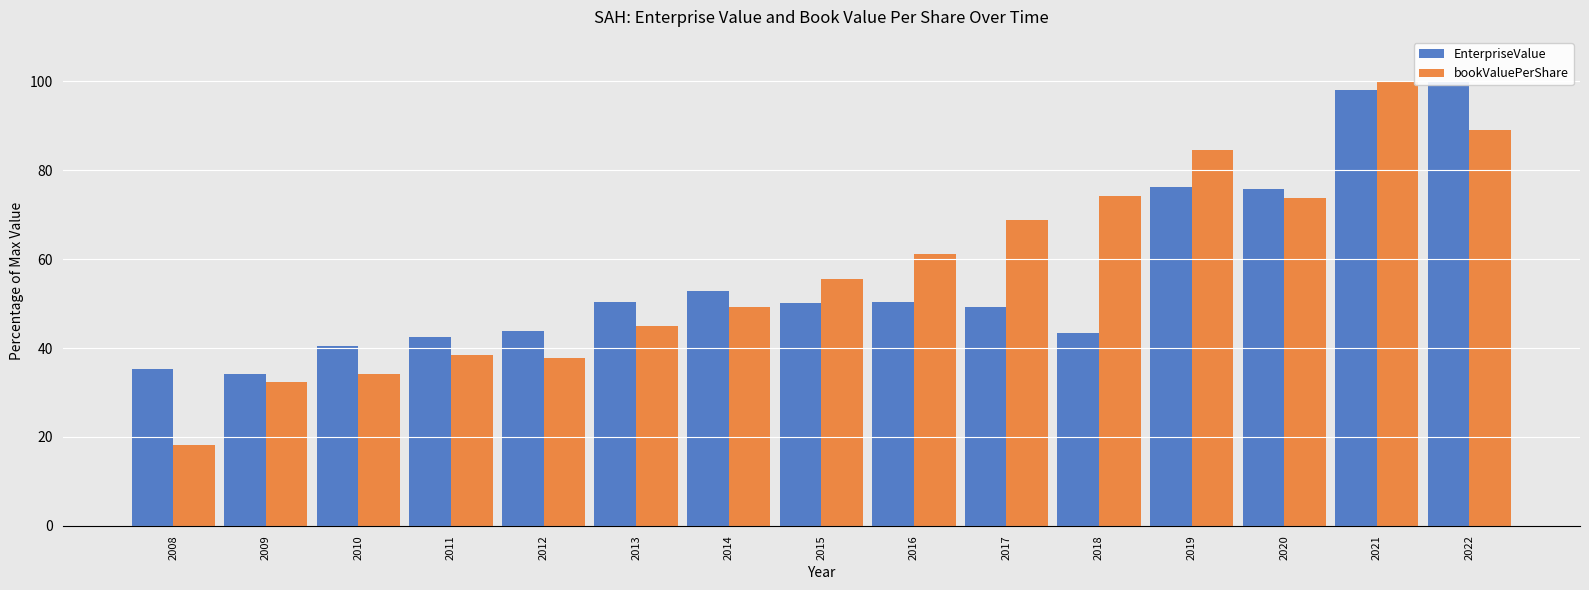

What is the maximum value shown in the chart?

100.0